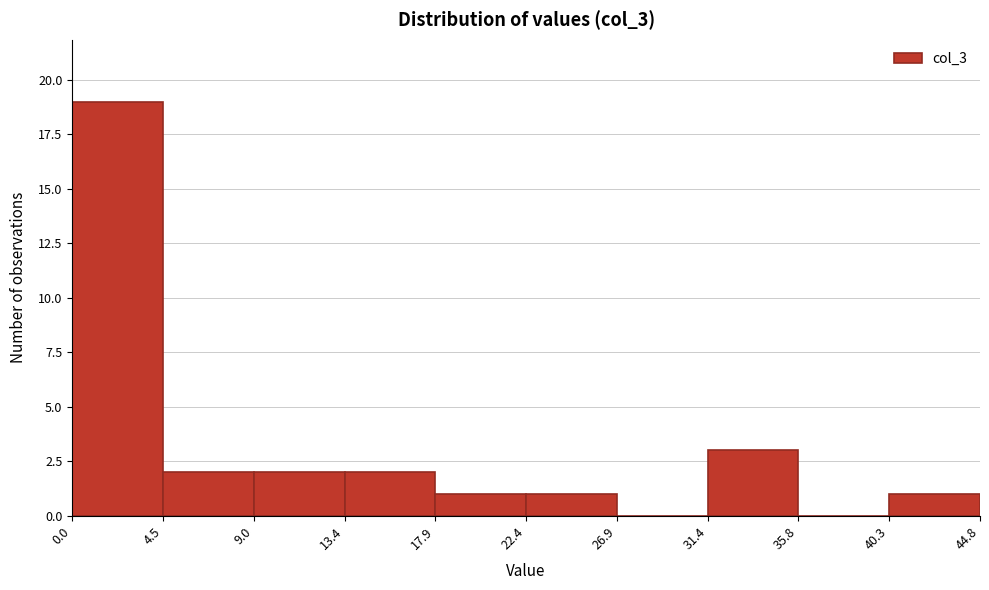

Reading left to right, transcribe this chart: for each bar, give the range it covers on the x-axis and its height. The values are not printed on the chart, so give them approximately, as read against the axis.

0.0 to 4.5: 19
4.5 to 9.0: 2
9.0 to 13.4: 2
13.4 to 17.9: 2
17.9 to 22.4: 1
22.4 to 26.9: 1
26.9 to 31.4: 0
31.4 to 35.8: 3
35.8 to 40.3: 0
40.3 to 44.8: 1